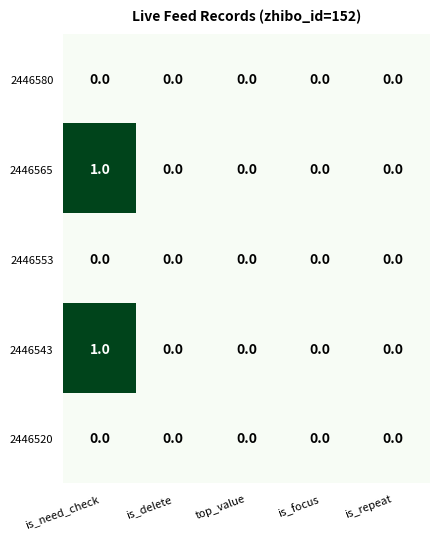

Reading left to right, extract all data points from this chart.

2446580: is_need_check=0	is_delete=0	top_value=0	is_focus=0	is_repeat=0
2446565: is_need_check=1	is_delete=0	top_value=0	is_focus=0	is_repeat=0
2446553: is_need_check=0	is_delete=0	top_value=0	is_focus=0	is_repeat=0
2446543: is_need_check=1	is_delete=0	top_value=0	is_focus=0	is_repeat=0
2446520: is_need_check=0	is_delete=0	top_value=0	is_focus=0	is_repeat=0